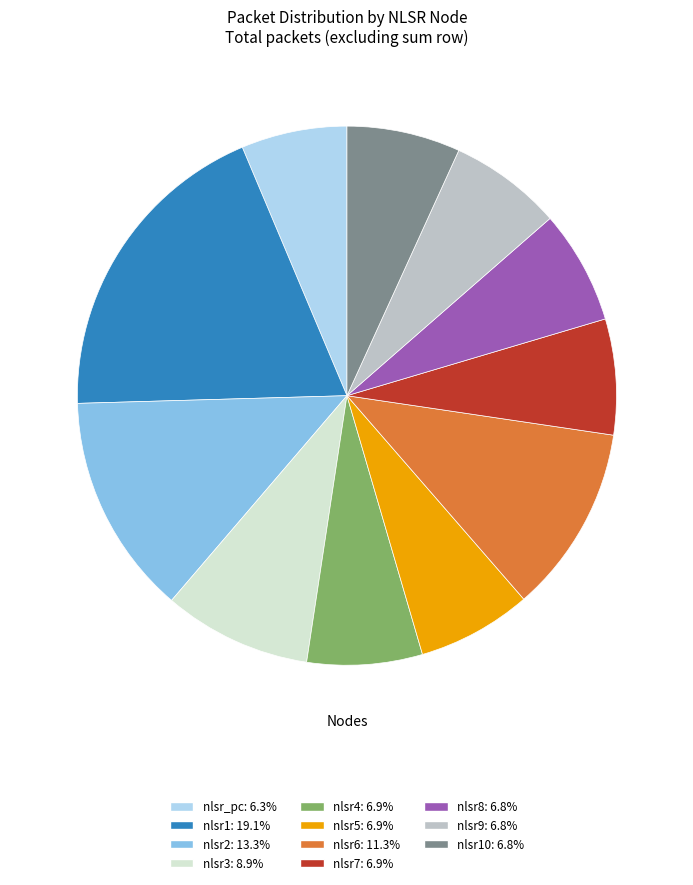

Is there any slice that represents more than half of the pie?

No